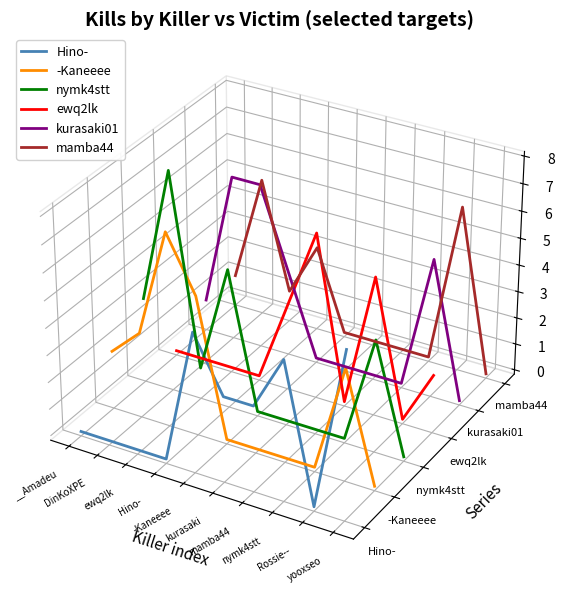

Does the chart have visible grid lines?

No